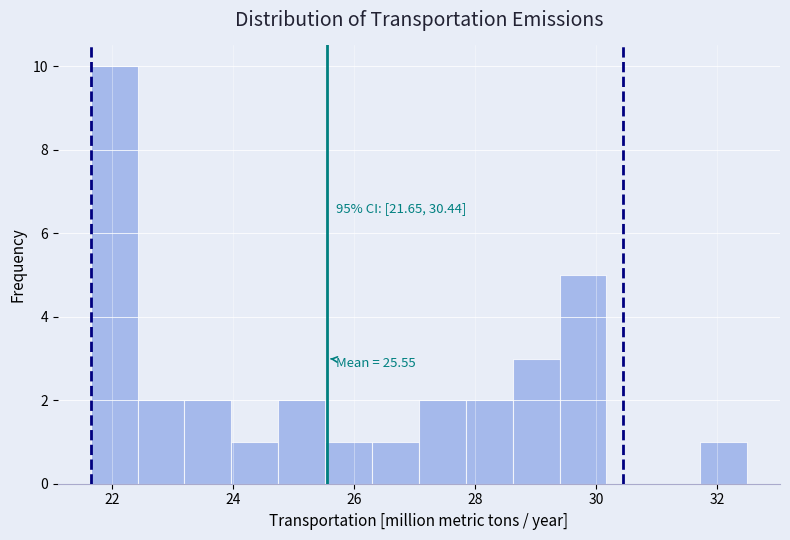

Read against the x-axis, roughly where is the centre of the tallest bar?

22.0